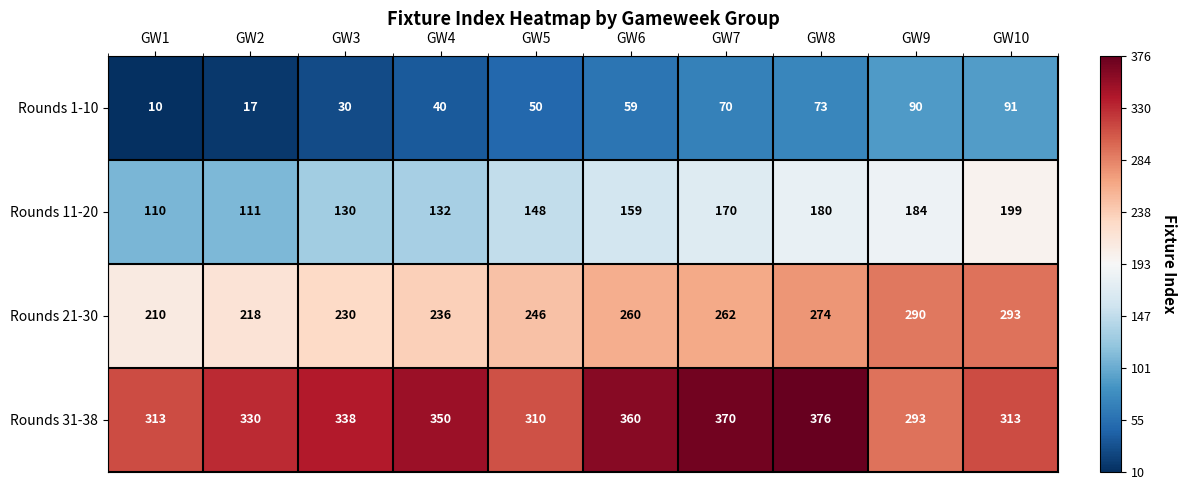

What value does the Rounds 1-10 series have at GW5?

50